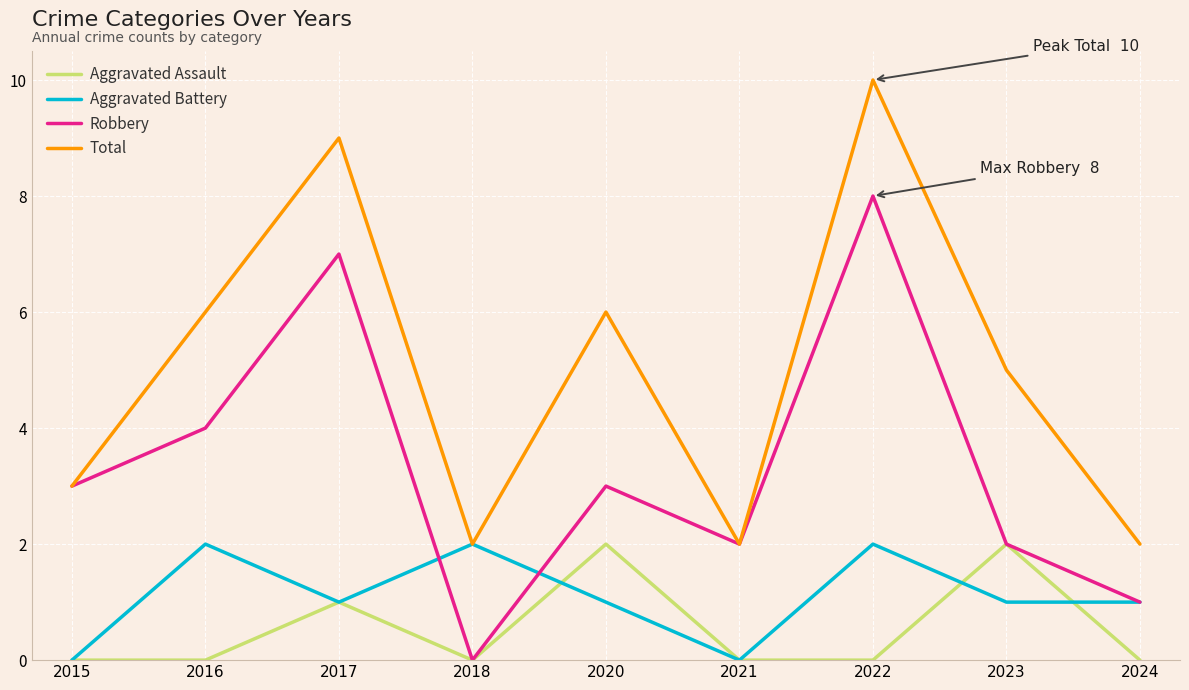

Between 2015 and 2022, which series saw the biggest shift?

Total